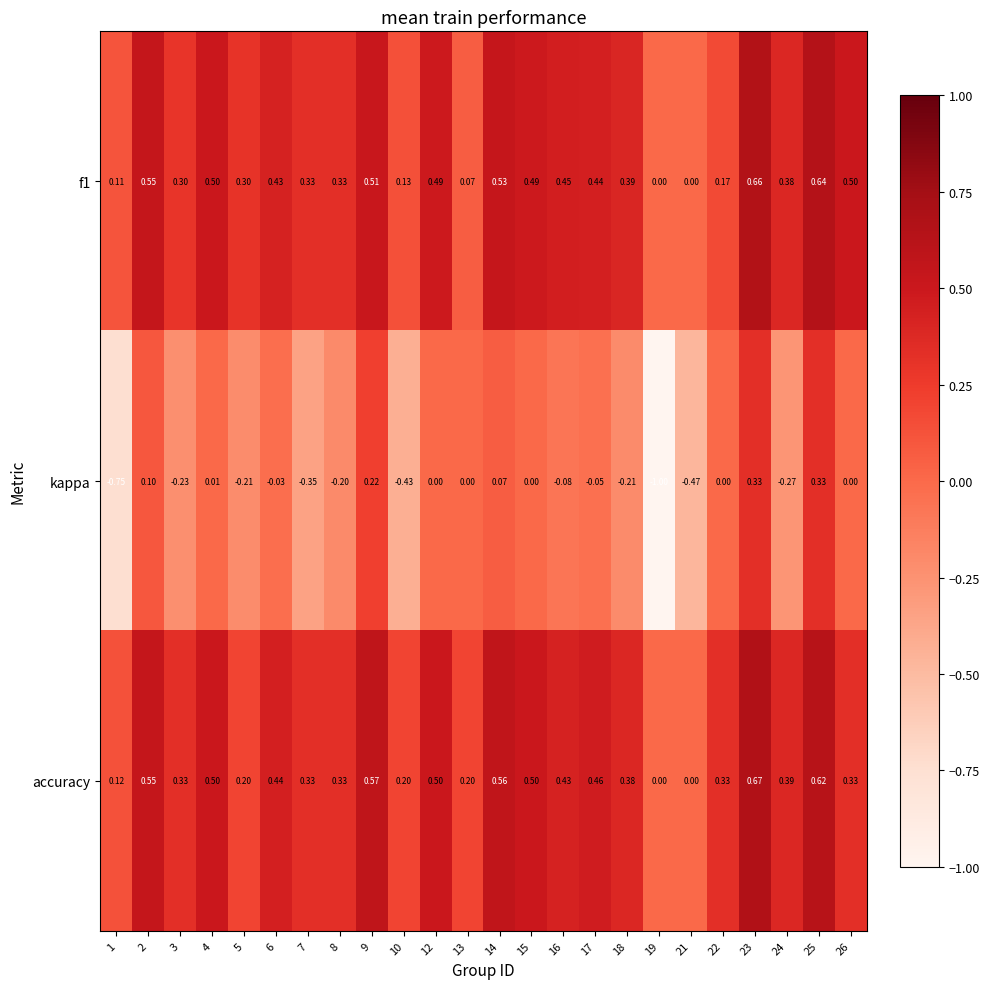

Which series changed the most between 6 and 23?

kappa